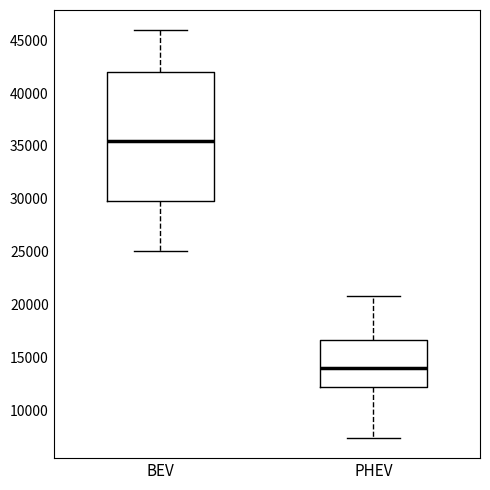

Which box is the tallest, from its lower edge to its upper edge?

BEV